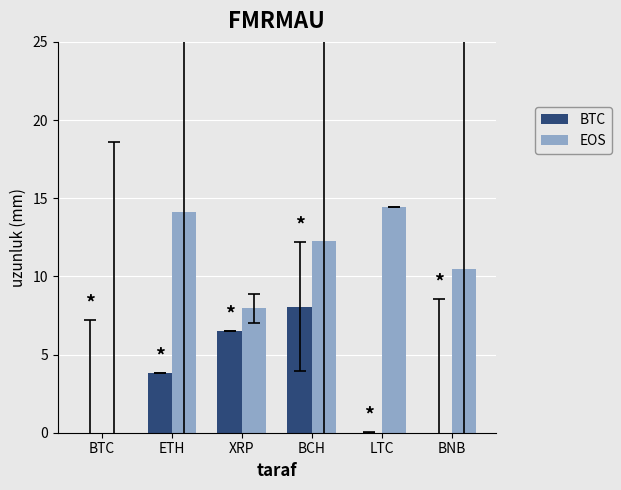

Is it true that BTC equals 3.5 at BCH?

False